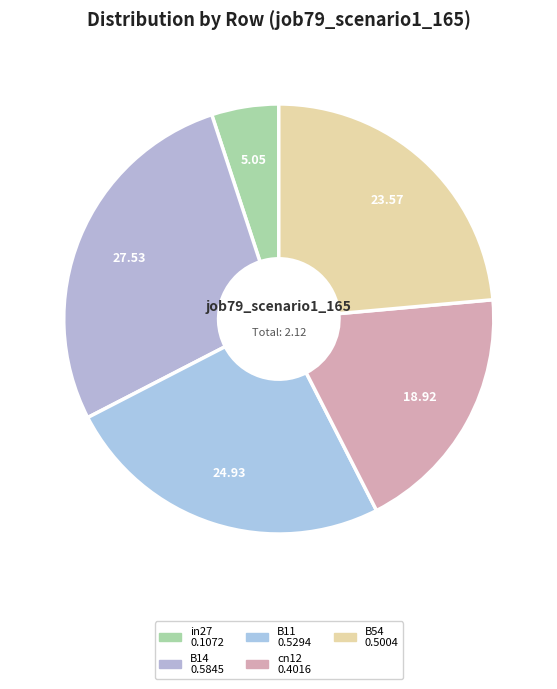

How many slices are in this pie chart?

5